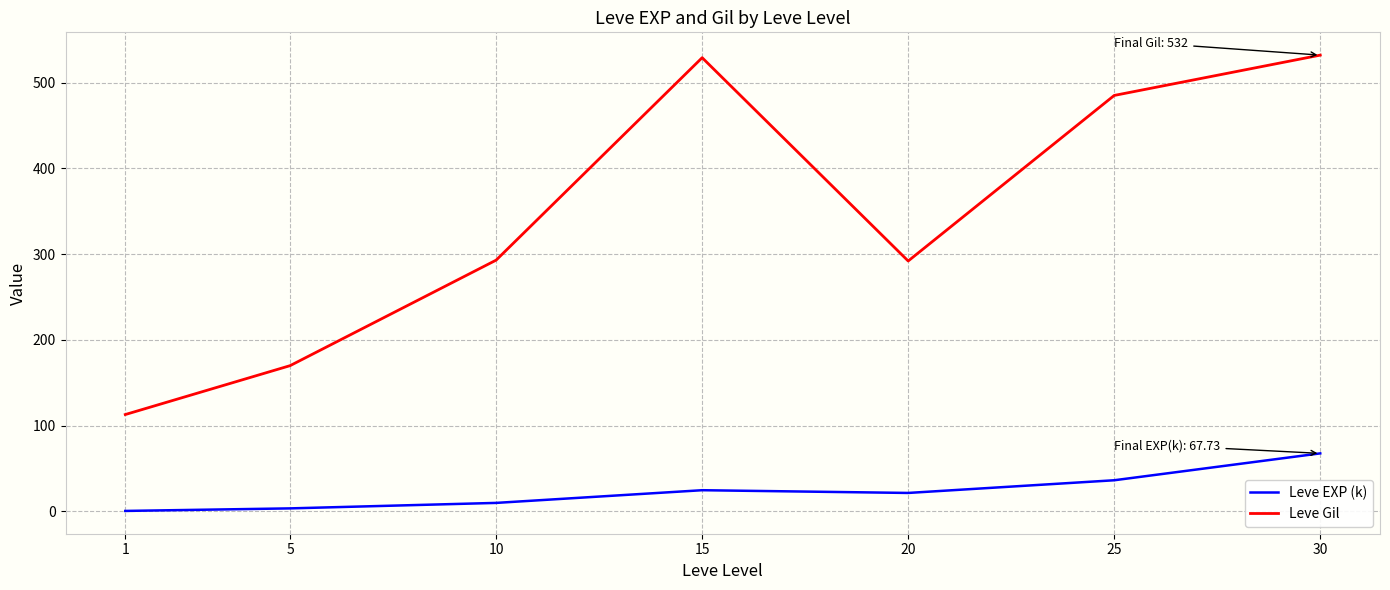

What is the maximum value shown in the chart?

532.0